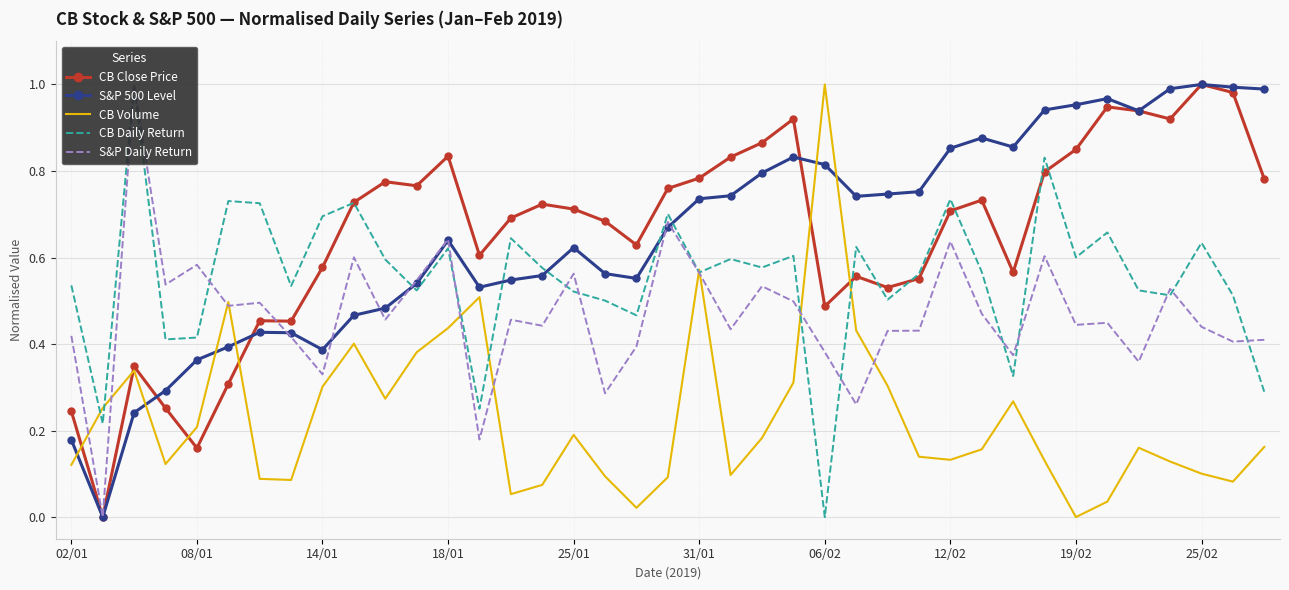

Which series ends up on top after the final intersection of S&P 500 Level and CB Volume?

S&P 500 Level